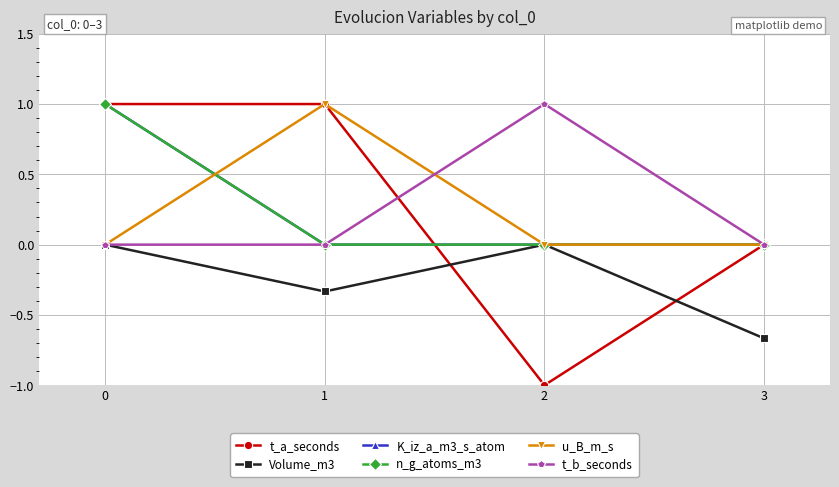

Is this an area chart (filled region under the line)?

No